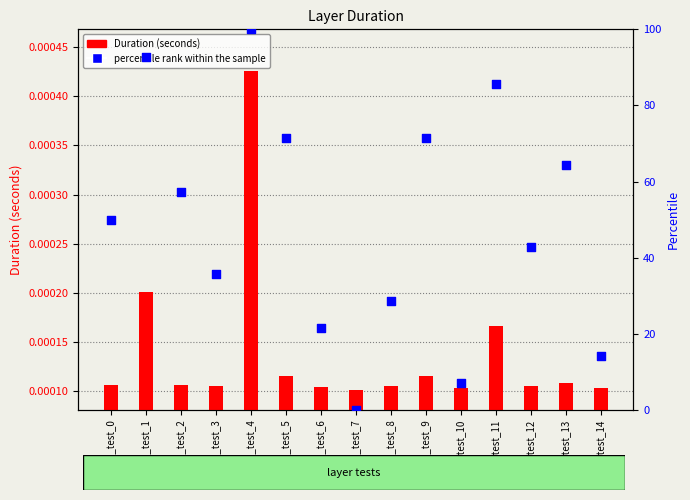

Which series has the largest Y range (max minus min)?

percentile rank within the sample